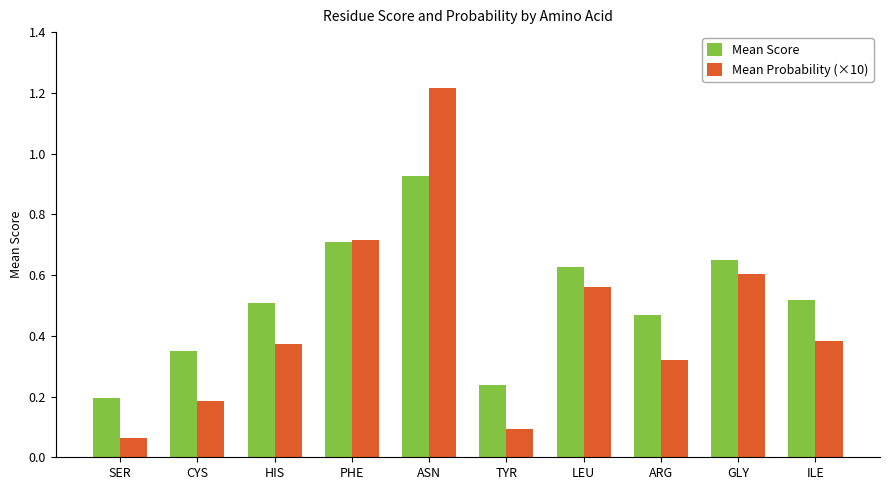

Between SER and ARG, which series saw the biggest shift?

Mean Score